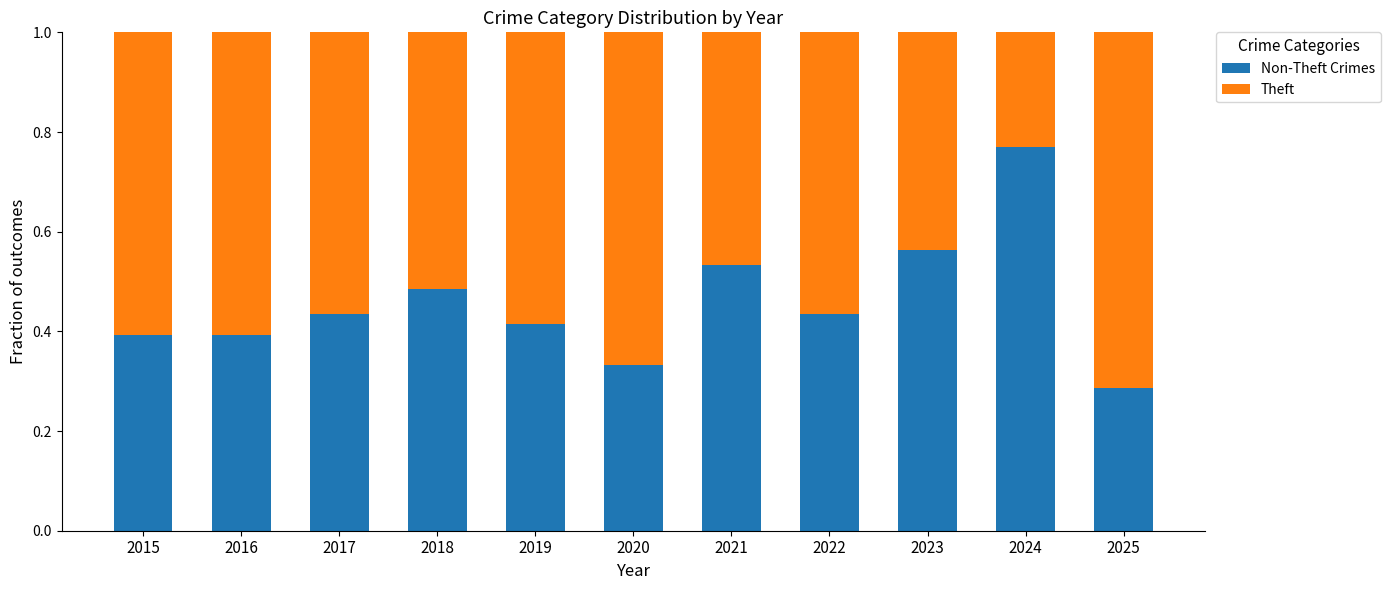

What is the total value across all series at 2018?

1.0